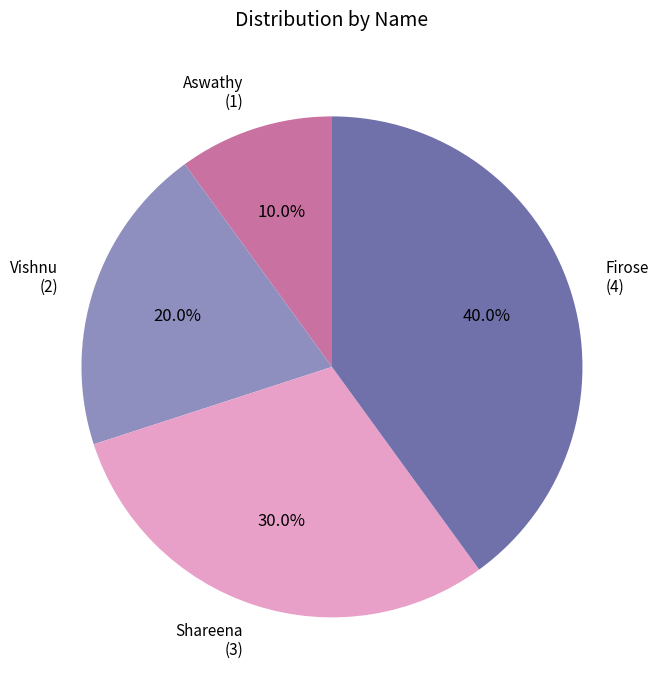

To the nearest percent, what portion does Vishnu represent?

20%